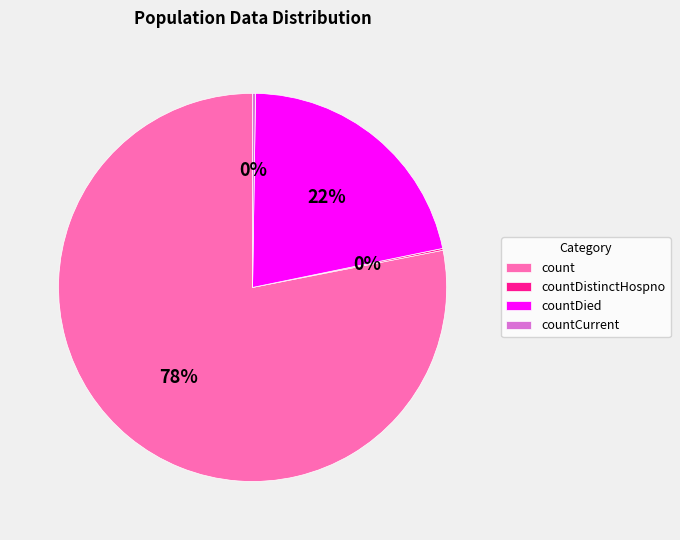

What is the largest slice in the pie chart?

count